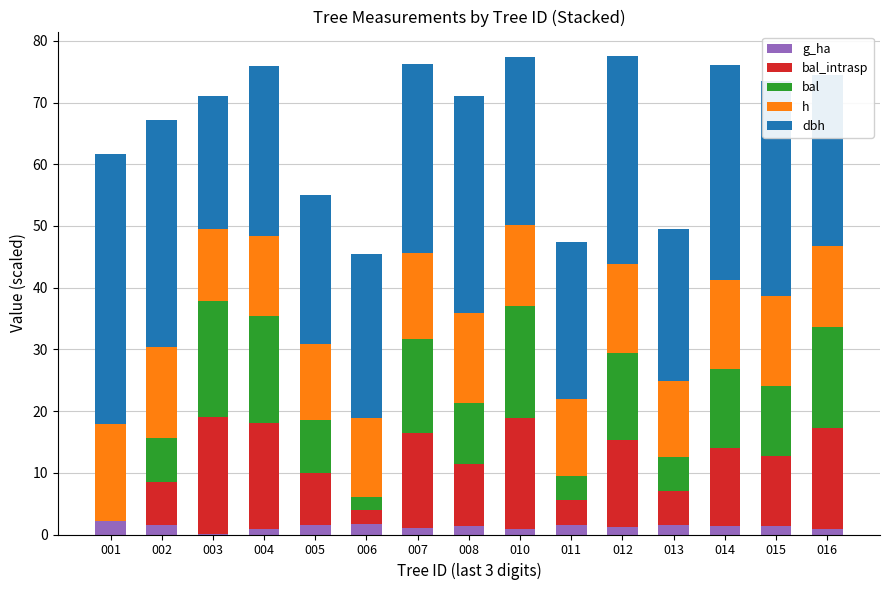

What is the total value across all series at 001?

61.7